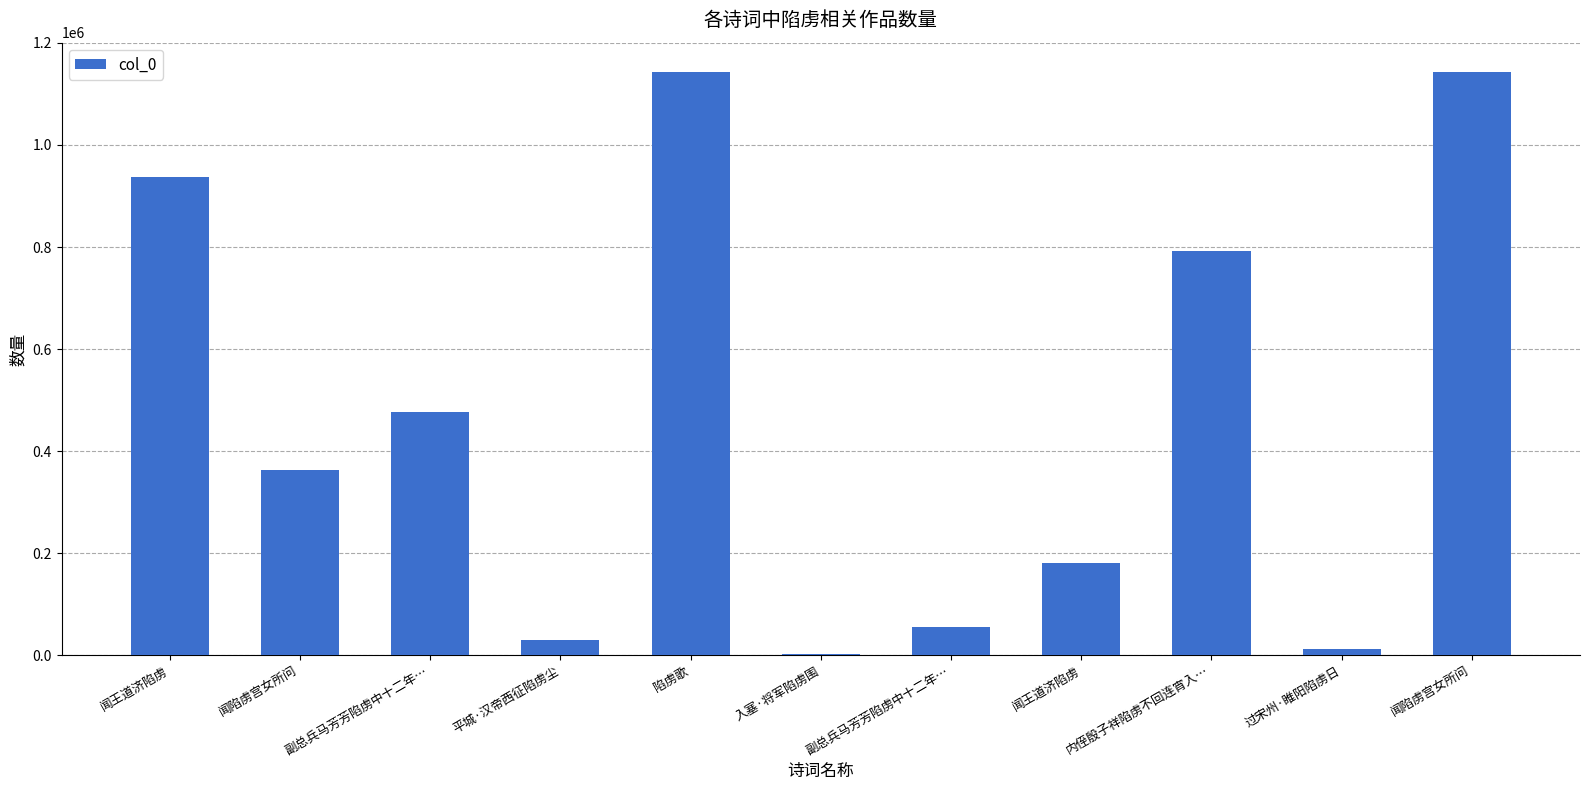

Rank the categories by value from lowest to highest.

入塞·将军陷虏围, 过宋州·睢阳陷虏日, 平城·汉帝西征陷虏尘, 副总兵马芳芳陷虏中十二年…, 闻王道济陷虏, 闻陷虏宫女所问, 副总兵马芳芳陷虏中十二年…, 内侄殷子祥陷虏不回连宵入…, 闻王道济陷虏, 闻陷虏宫女所问, 陷虏歌